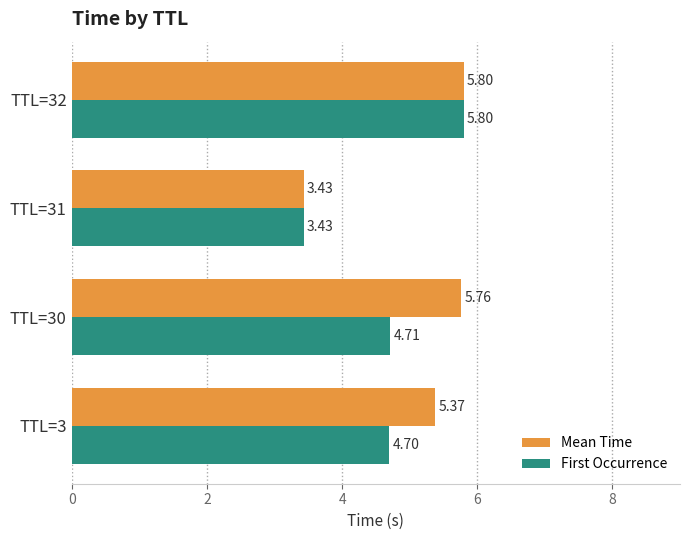

Where is First Occurrence nearest to the value 4?

TTL=31